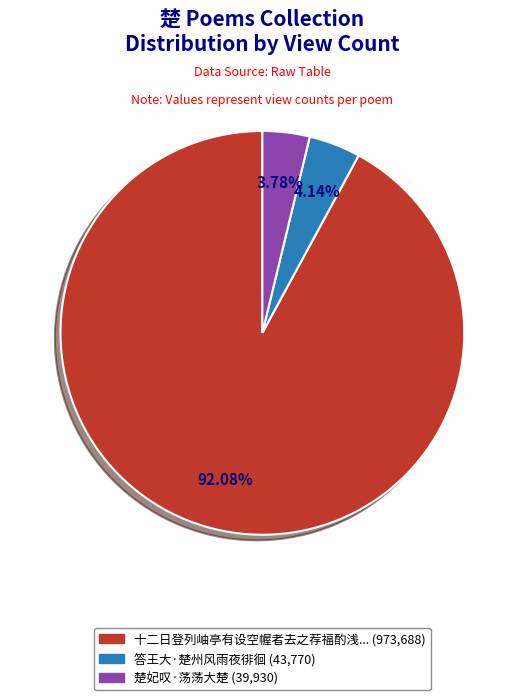

Does any single category account for the majority?

Yes